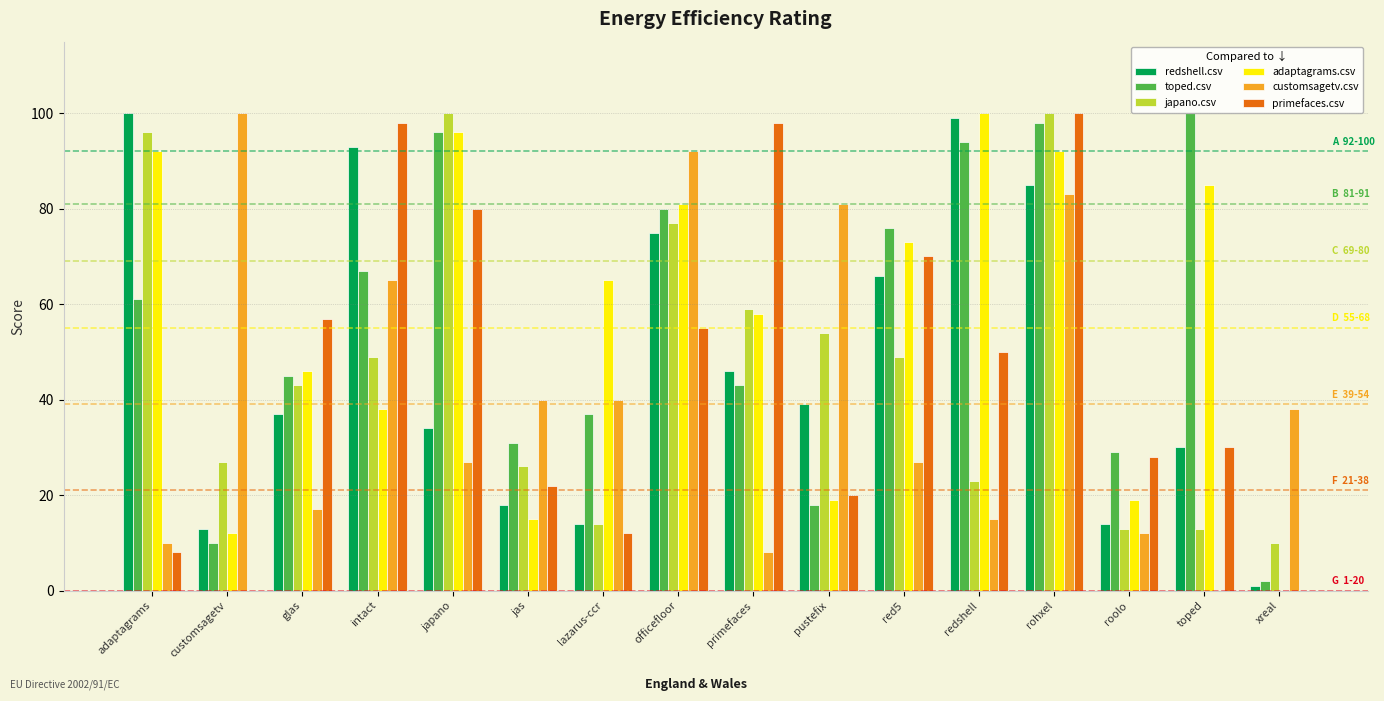

Are the bars grouped side by side (vs. stacked)?

Yes